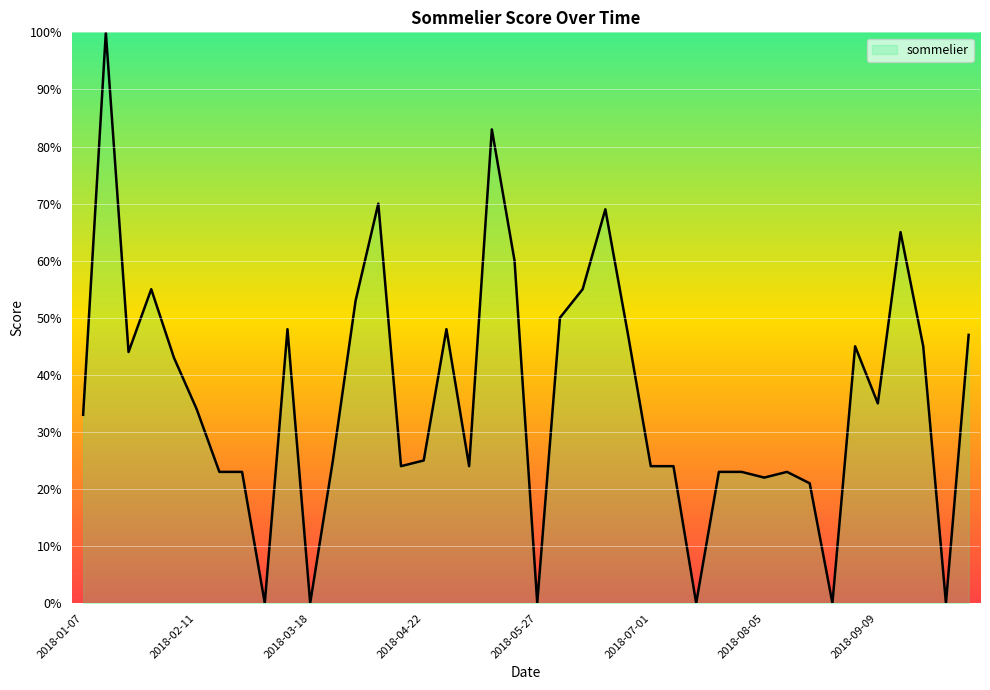

What is the difference between the maximum and minimum values?

100